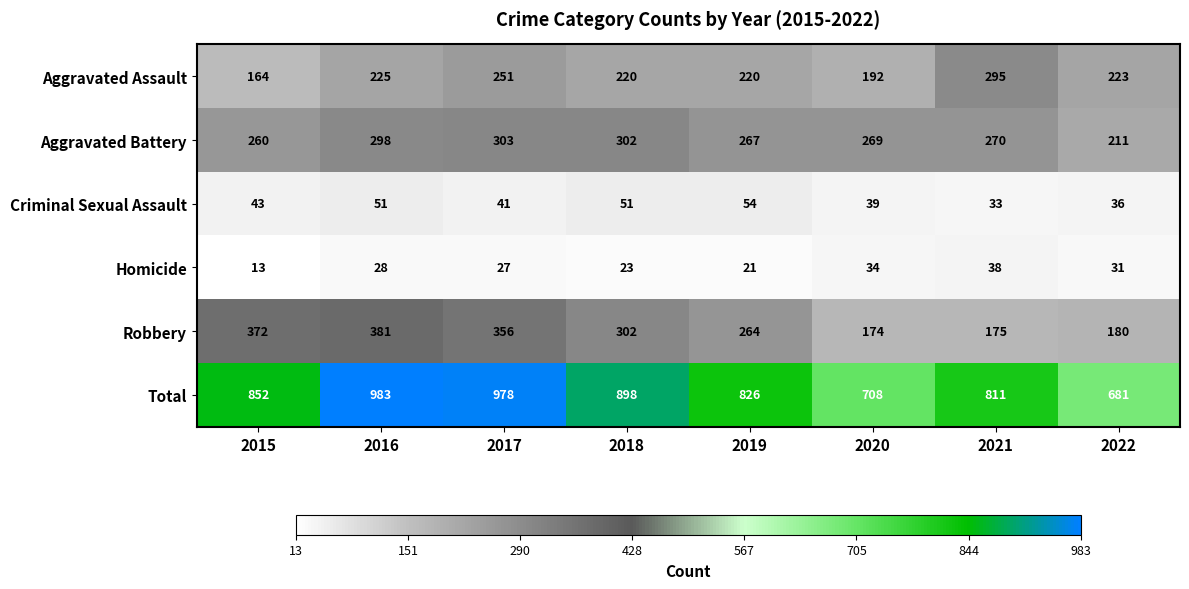

What is the difference between the Criminal Sexual Assault values at 2015 and 2022?

7